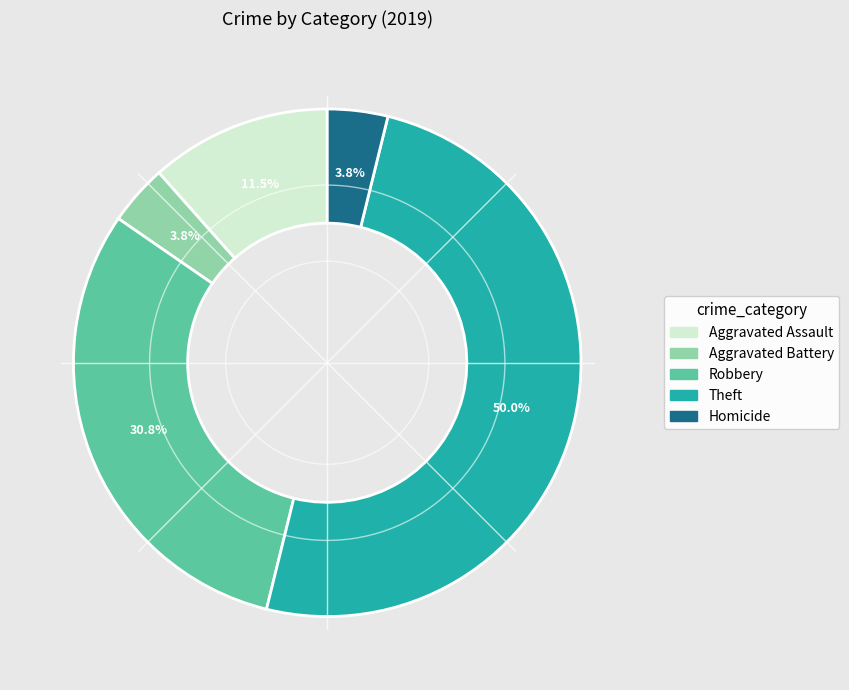

Which category has the biggest portion of the pie?

Theft